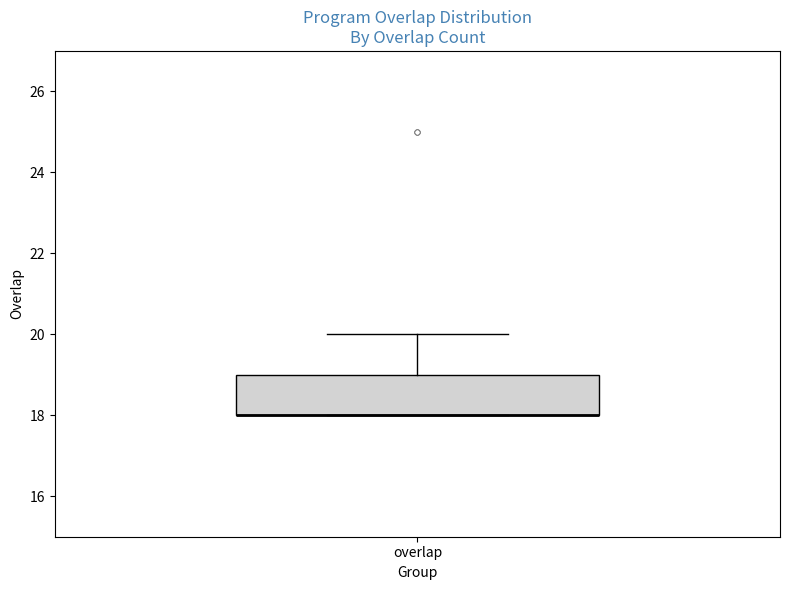

Where is the upper edge of the box for overlap on the y-axis? The values are not printed on the chart, so give them approximately, as read against the axis.

19